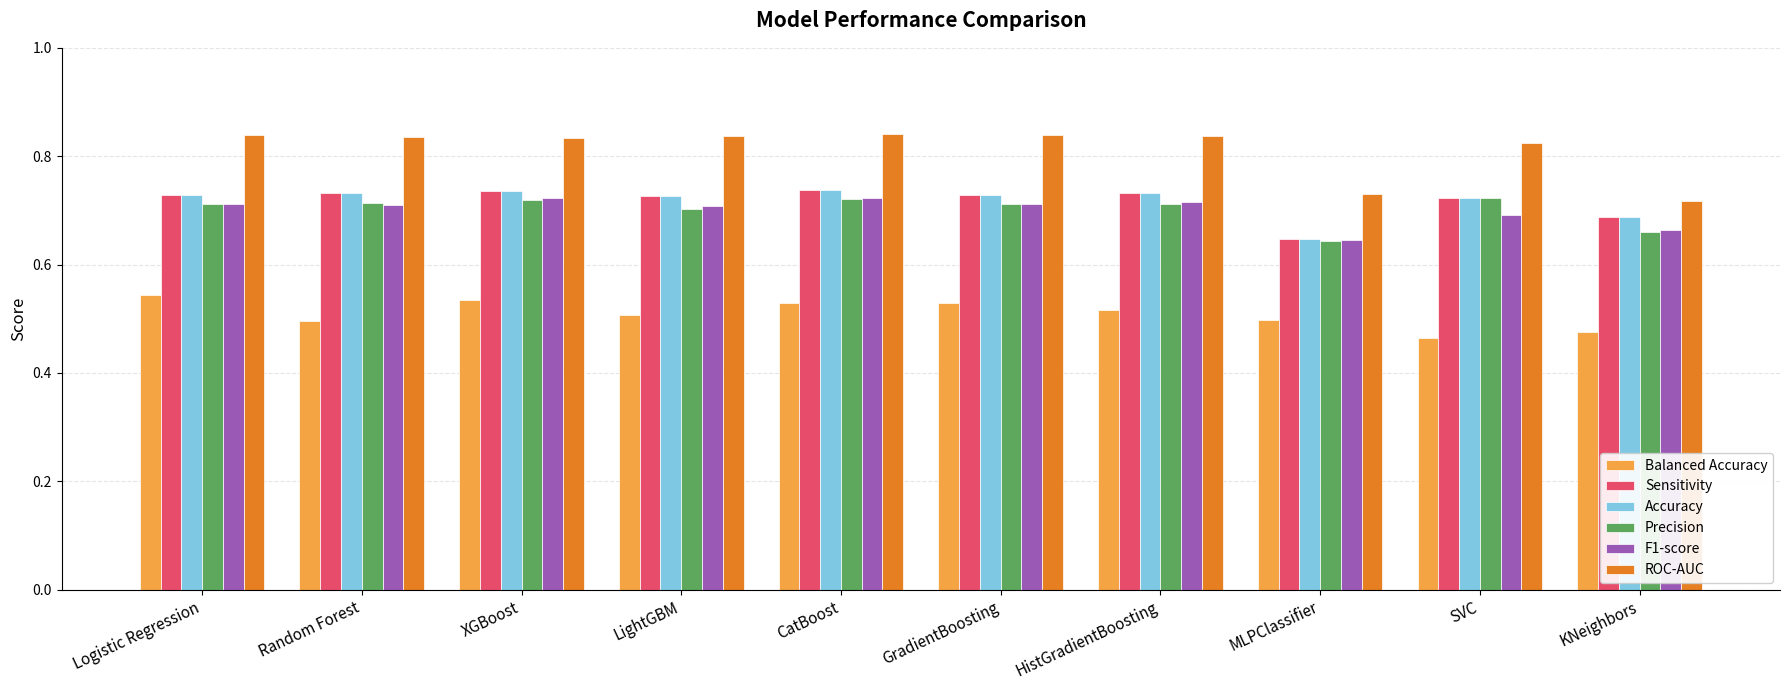

How many Sensitivity values are between 0 and 1?

10